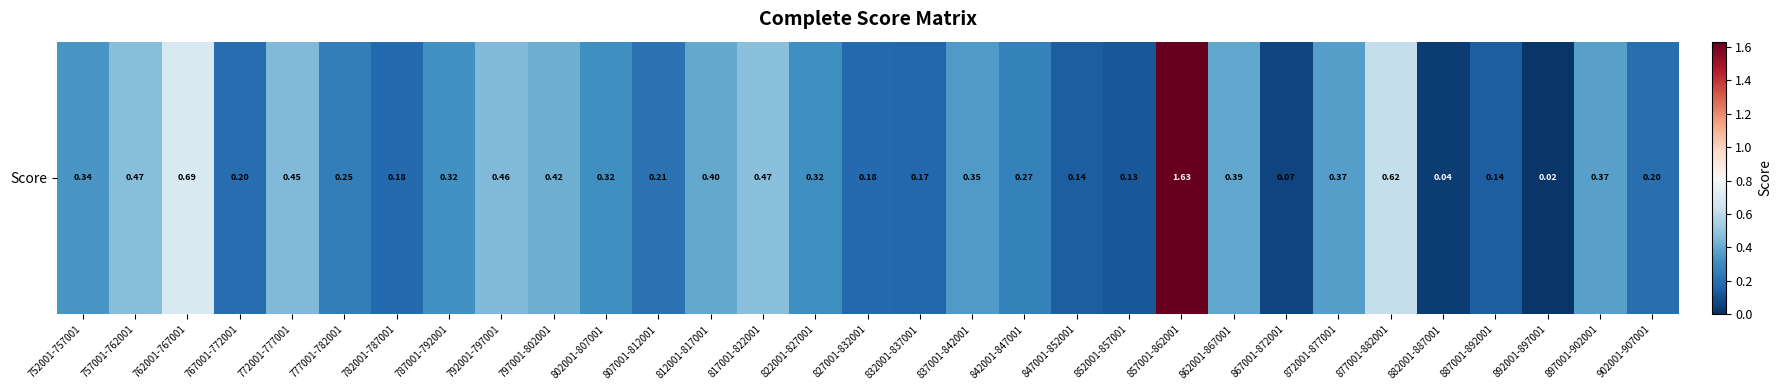

Reading left to right, transcribe all the data shown in this chart.

752001-757001=0.3	757001-762001=0.5	762001-767001=0.7	767001-772001=0.2	772001-777001=0.5	777001-782001=0.3	782001-787001=0.2	787001-792001=0.3	792001-797001=0.5	797001-802001=0.4	802001-807001=0.3	807001-812001=0.2	812001-817001=0.4	817001-822001=0.5	822001-827001=0.3	827001-832001=0.2	832001-837001=0.2	837001-842001=0.4	842001-847001=0.3	847001-852001=0.1	852001-857001=0.1	857001-862001=1.6	862001-867001=0.4	867001-872001=0.1	872001-877001=0.4	877001-882001=0.6	882001-887001=0.0	887001-892001=0.1	892001-897001=0.0	897001-902001=0.4	902001-907001=0.2